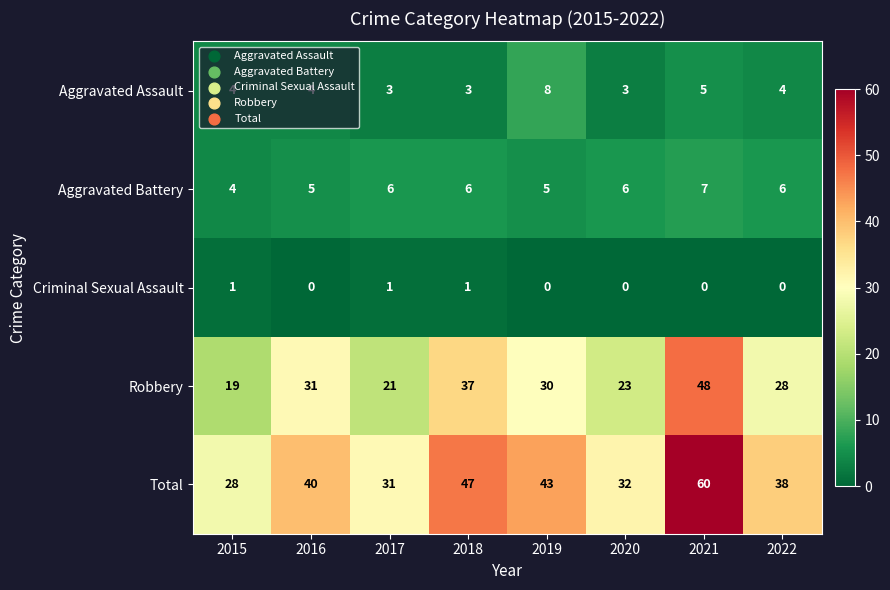

The Total series shows 16 at 2022. True or false?

False